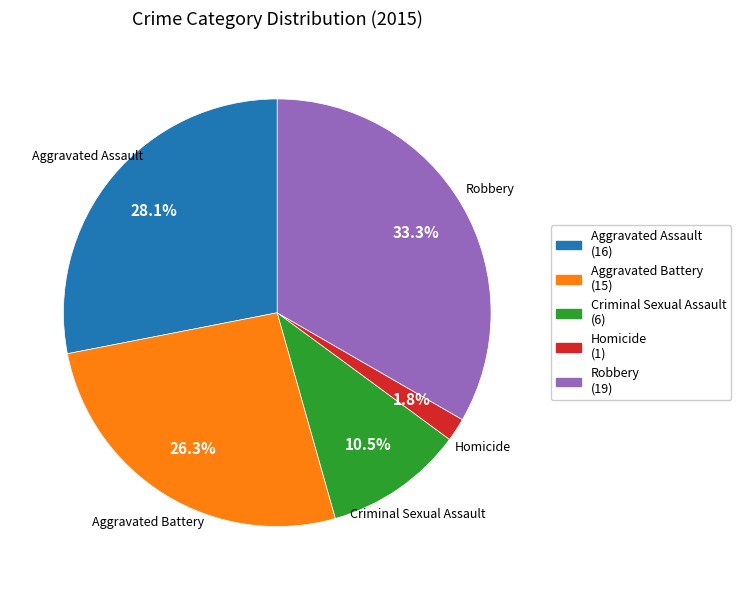

Count the number of slices in the pie.

5